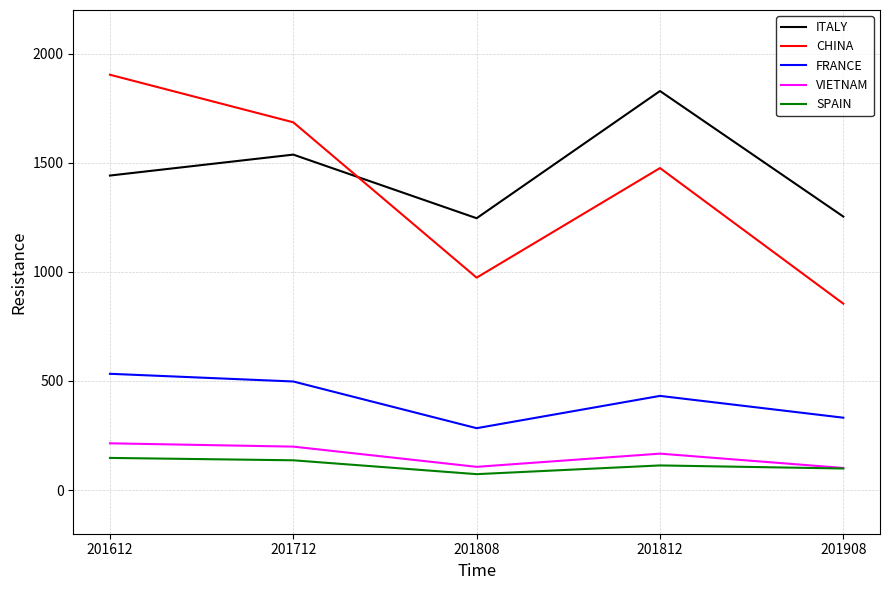

What is the total value across all series at 201812?

4016.0